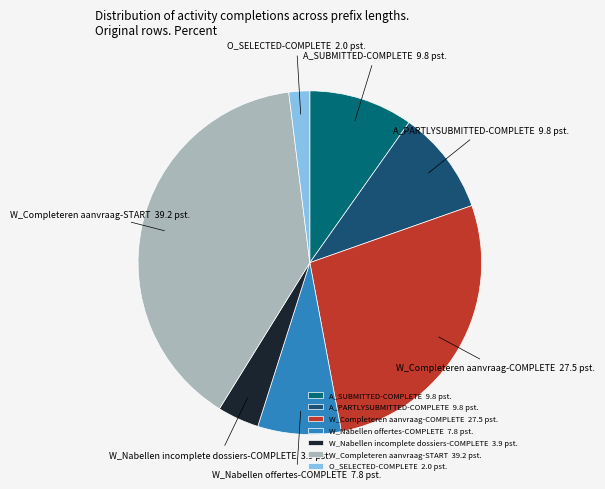

What is the largest slice in the pie chart?

W_Completeren aanvraag-START